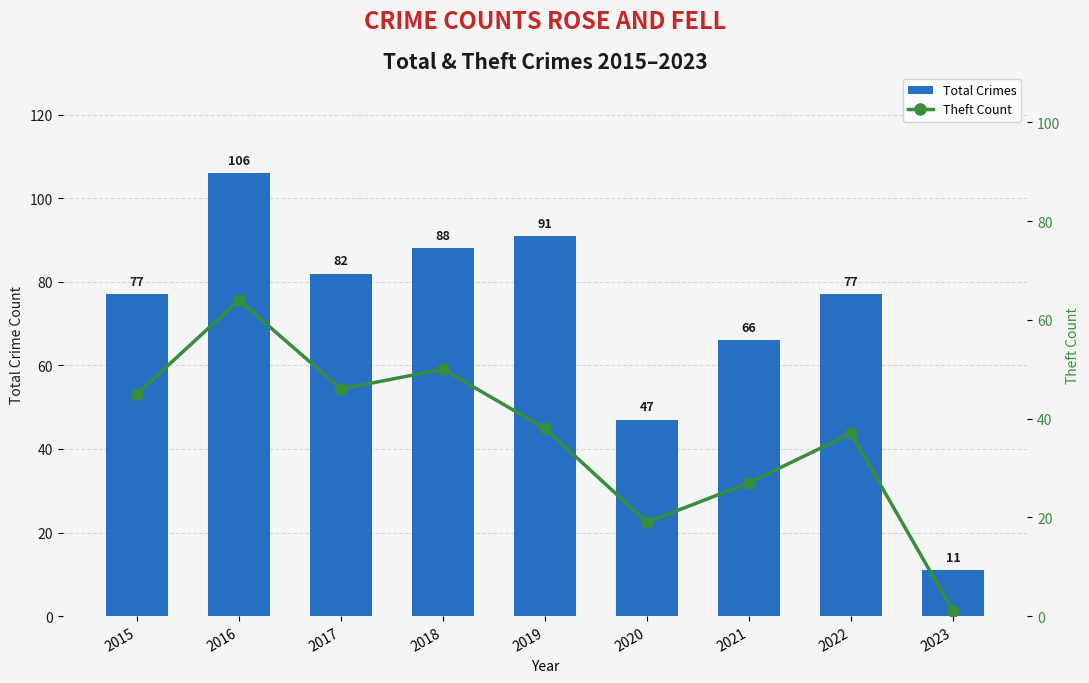

Which has a higher value, 2020 or 2021?

2021